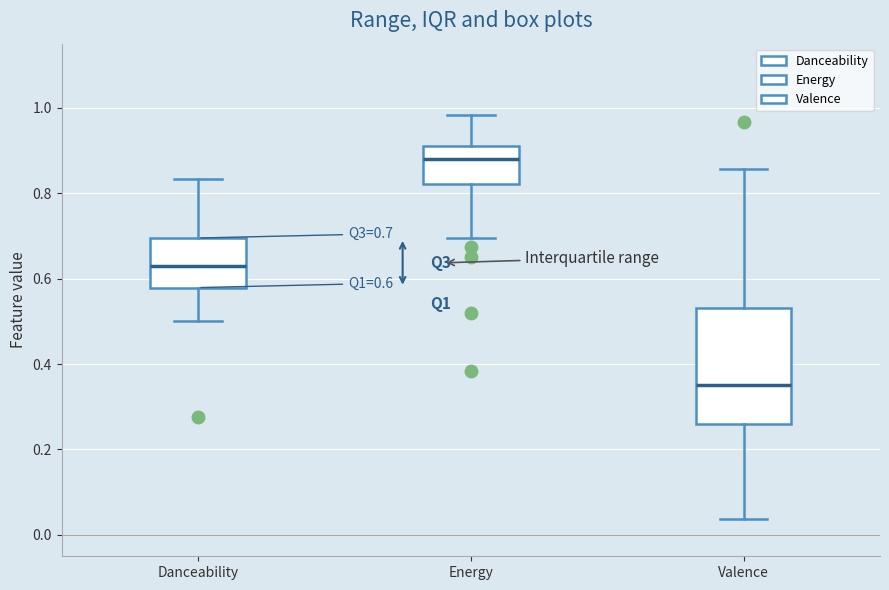

Which box has the highest median line?

Energy